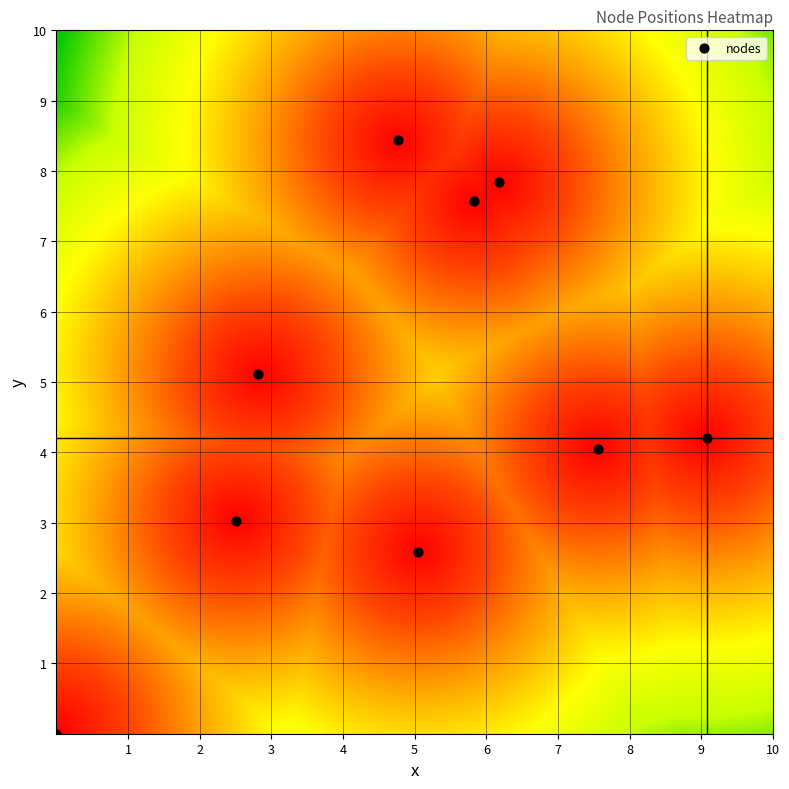

What is the average Y value?

4.8